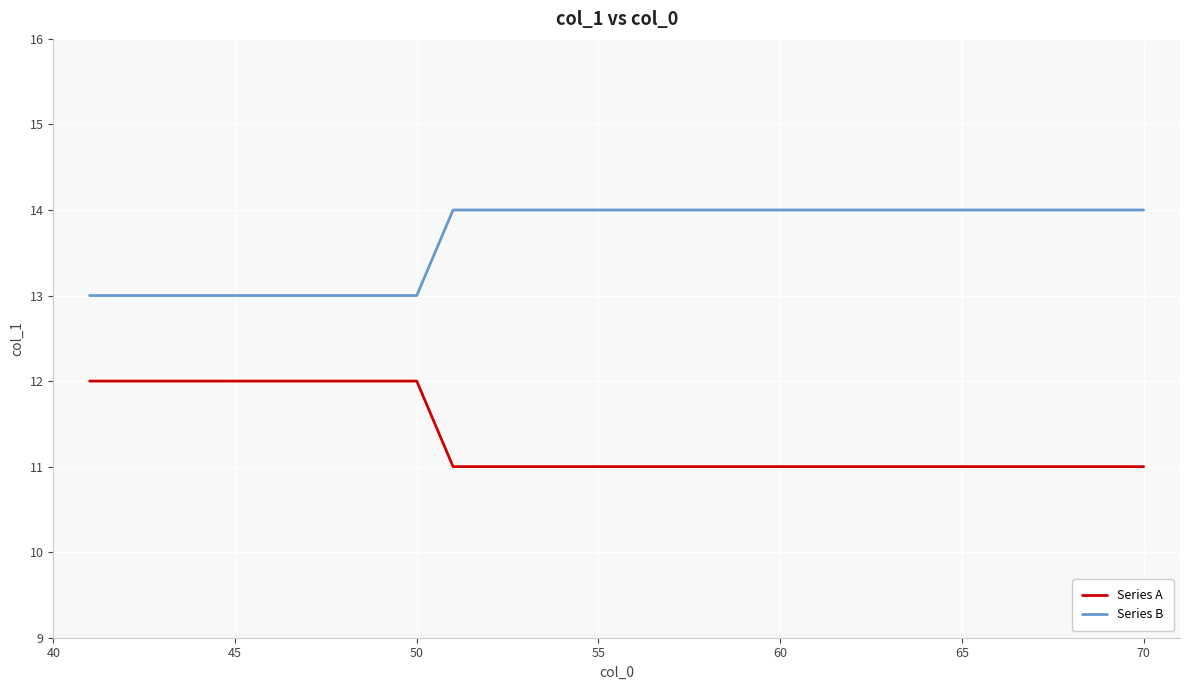

Rank the series by their average value, from lowest to highest.

Series A, Series B